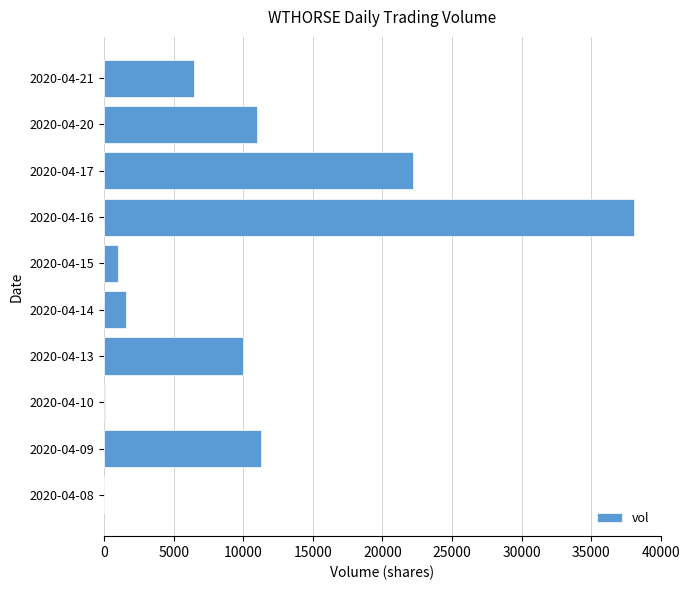

The value at 2020-04-13 is 10000. True or false?

True